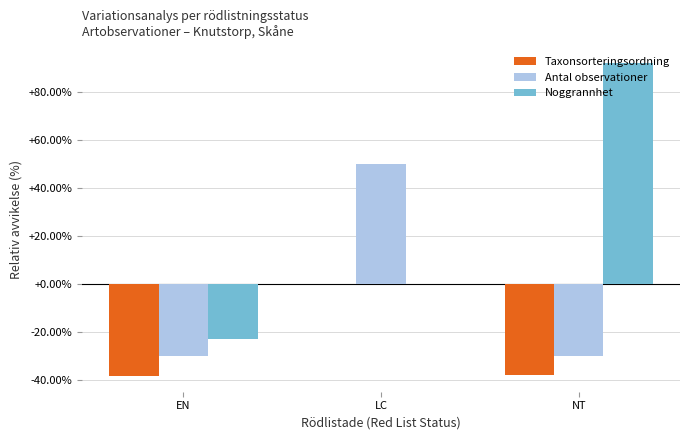

What is the maximum value for Antal observationer?

50.0